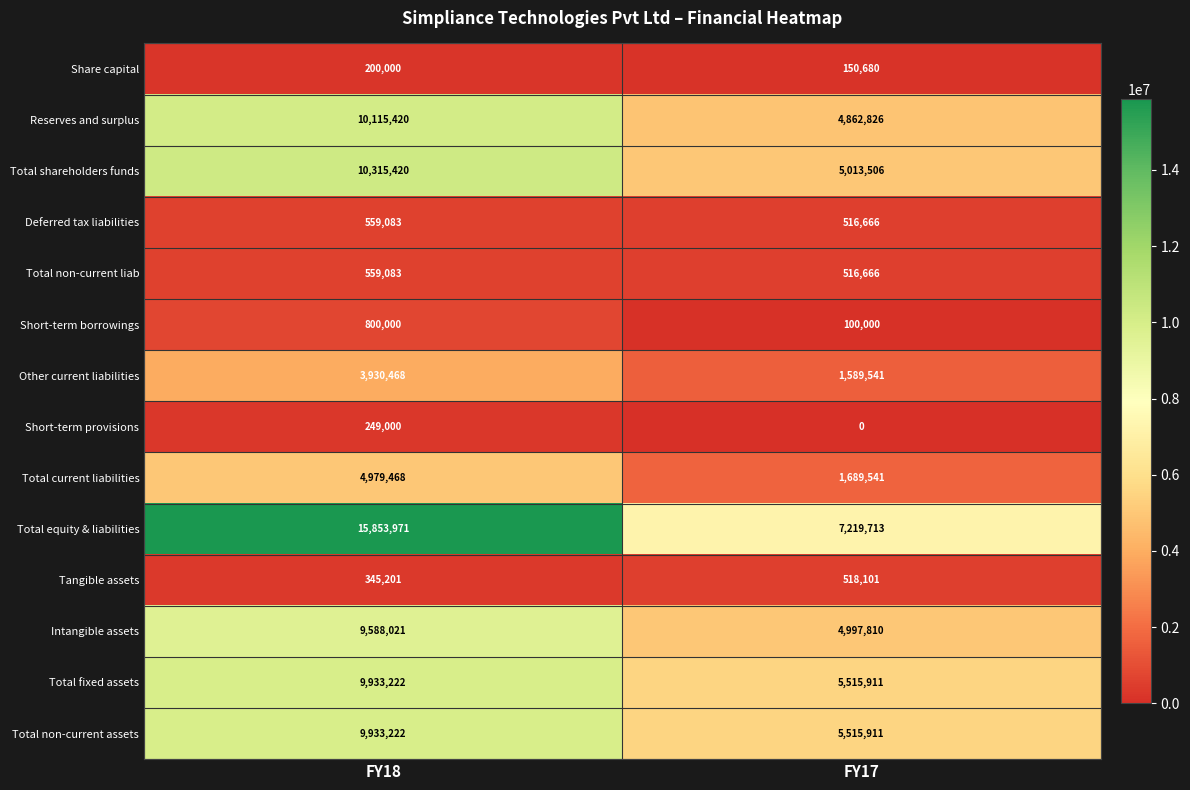

What is the maximum value shown in the chart?

15853971